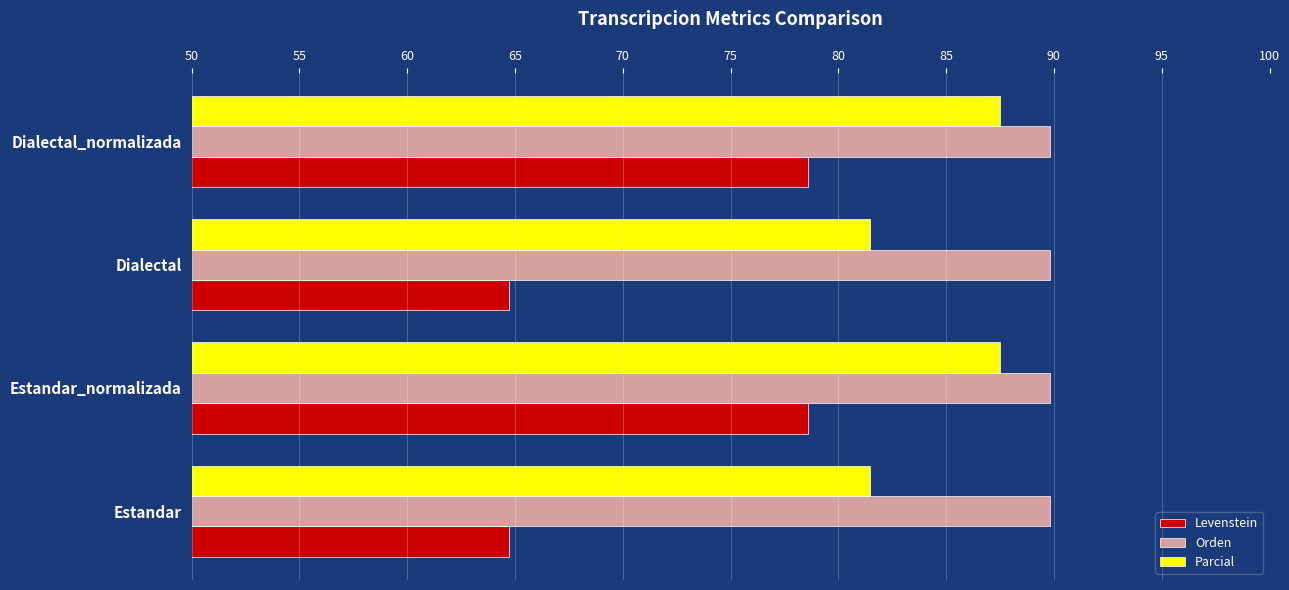

Rank the series by their maximum value, from lowest to highest.

Levenstein, Parcial, Orden